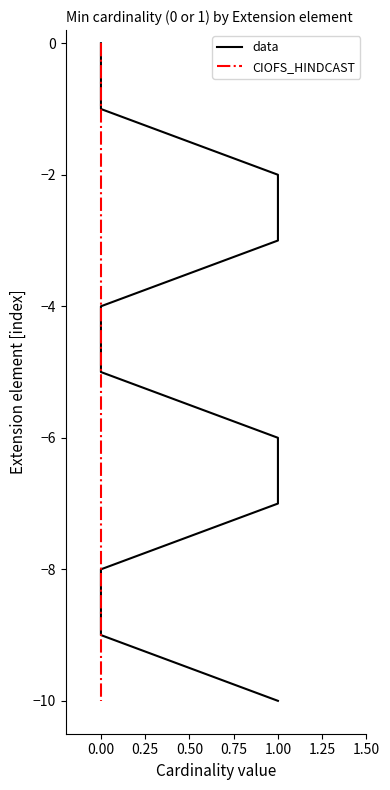

True or false: CIOFS_HINDCAST and data cross at least once.

False